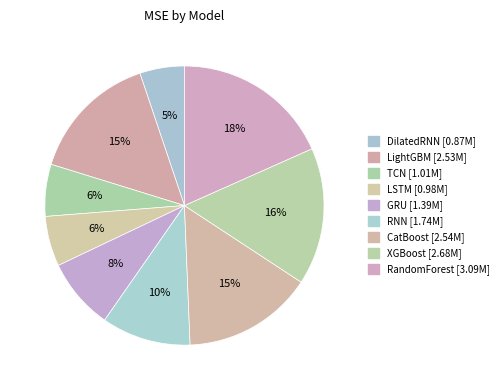

Count the number of slices in the pie.

9